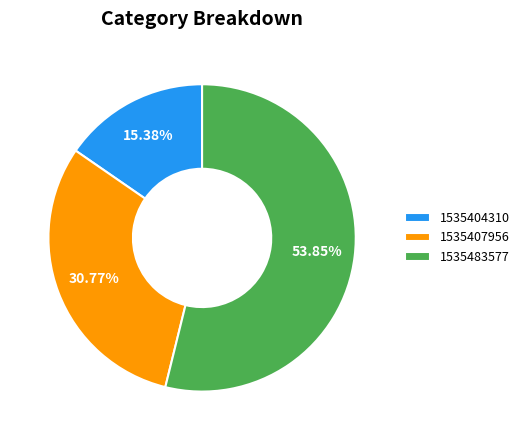

How many slices are in this pie chart?

3